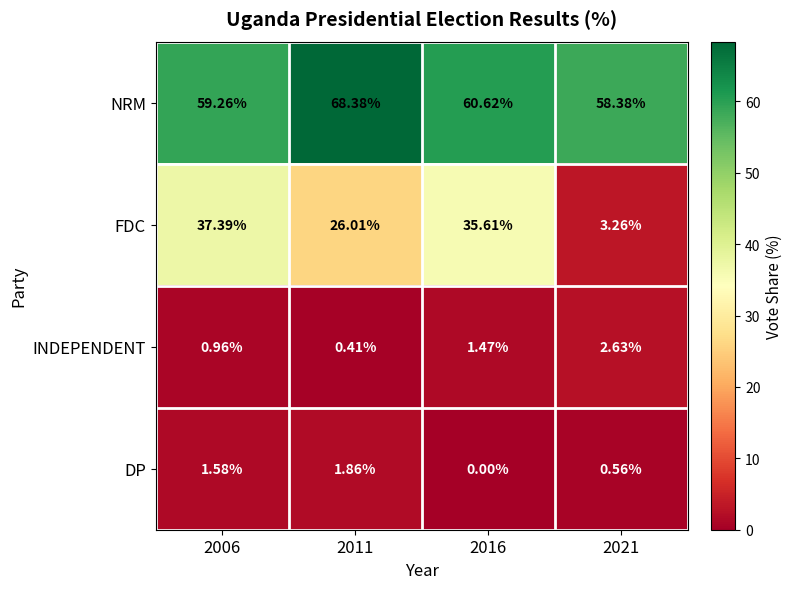

Which series has the largest total across all categories?

NRM